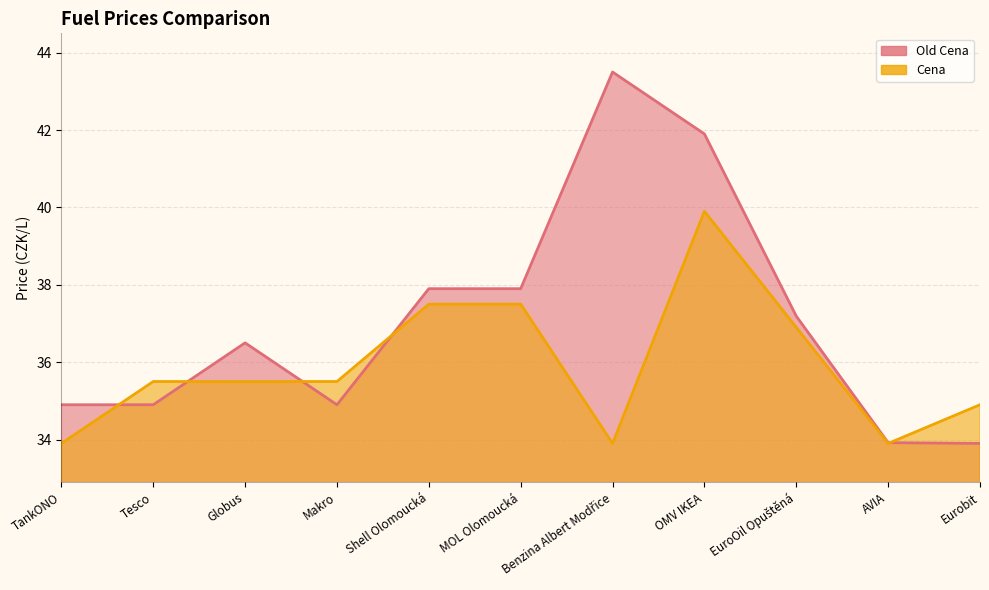

Where does the Old Cena series first go above 36?

Globus